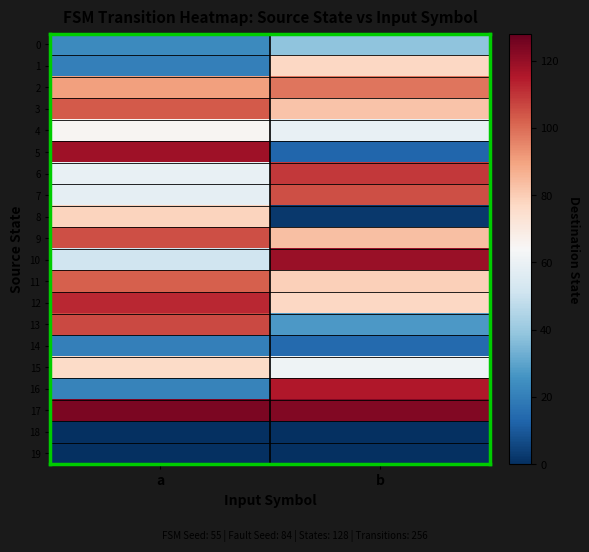

At how many categories does at least one series exceed 114?

2